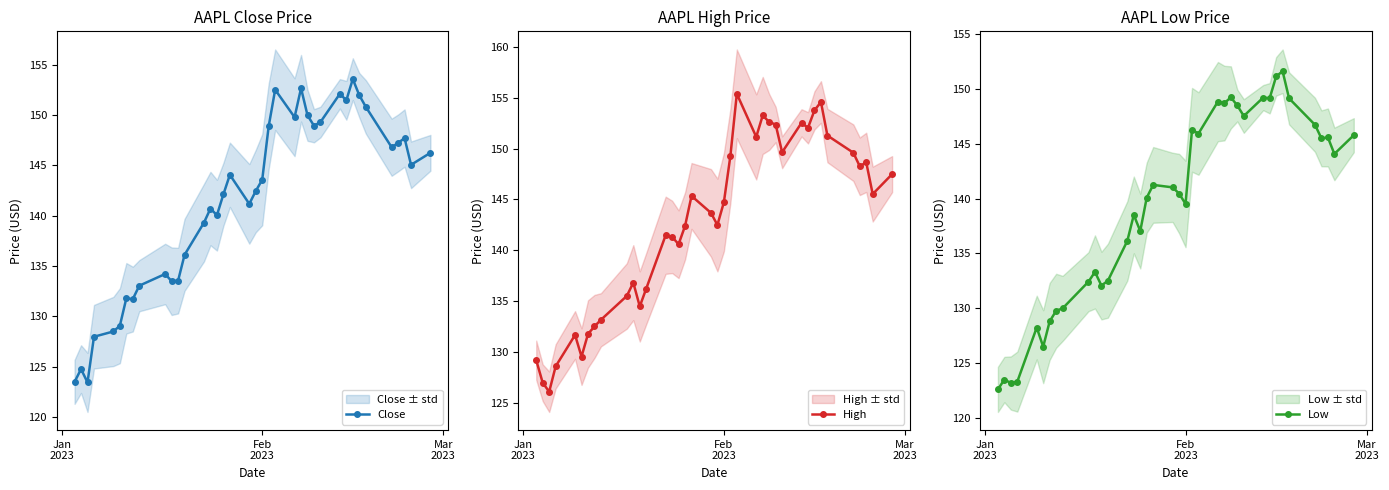

What are all the series names shown in the legend?

Close, High, Low